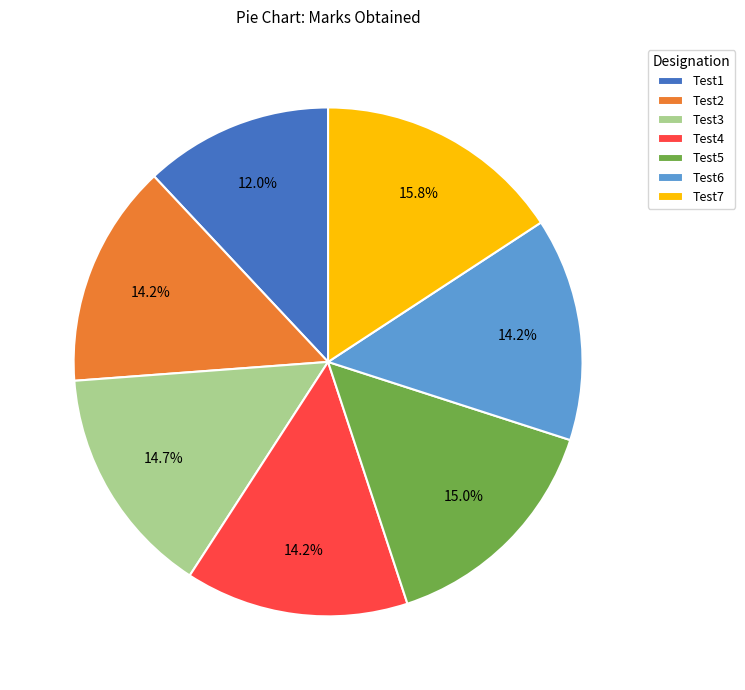

Which slice is the largest?

Test7